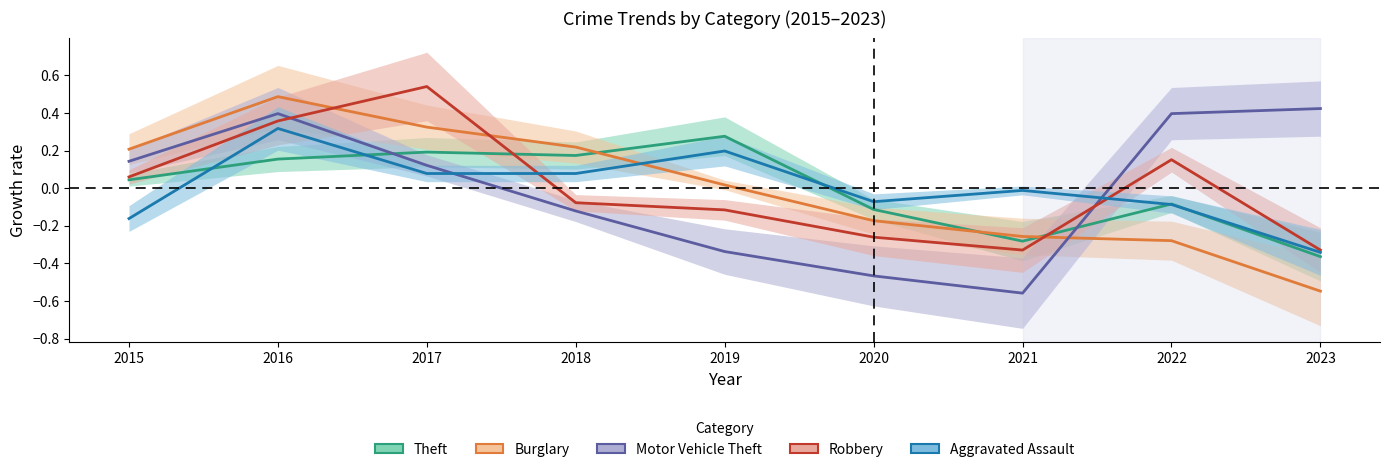

Is it true that Aggravated Assault equals -0.1 at 2020?

True